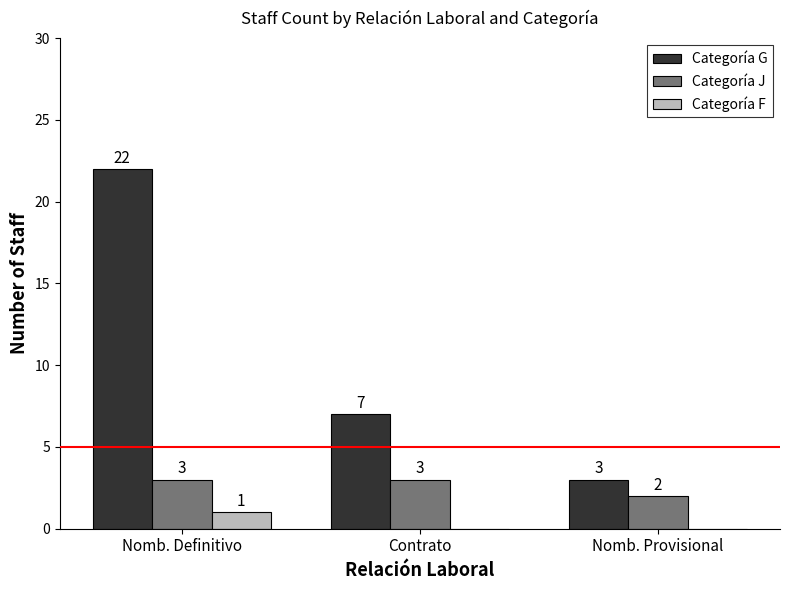

How many data points in Categoría F are above 0?

1